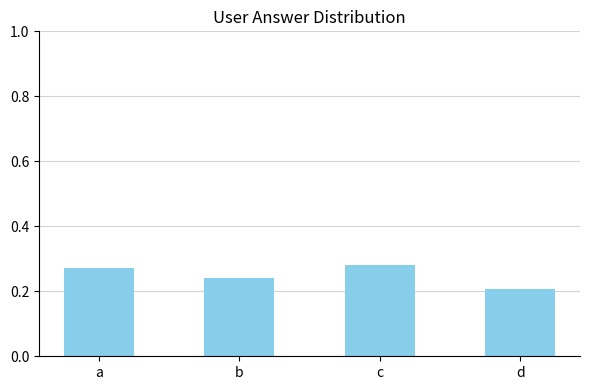

Where is the data nearest to the value 0?

d